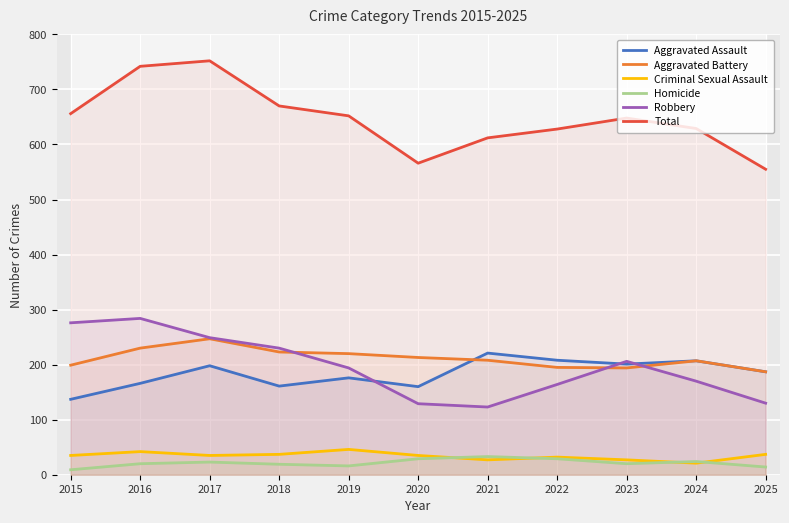

Which series changed the most between 2015 and 2024?

Robbery